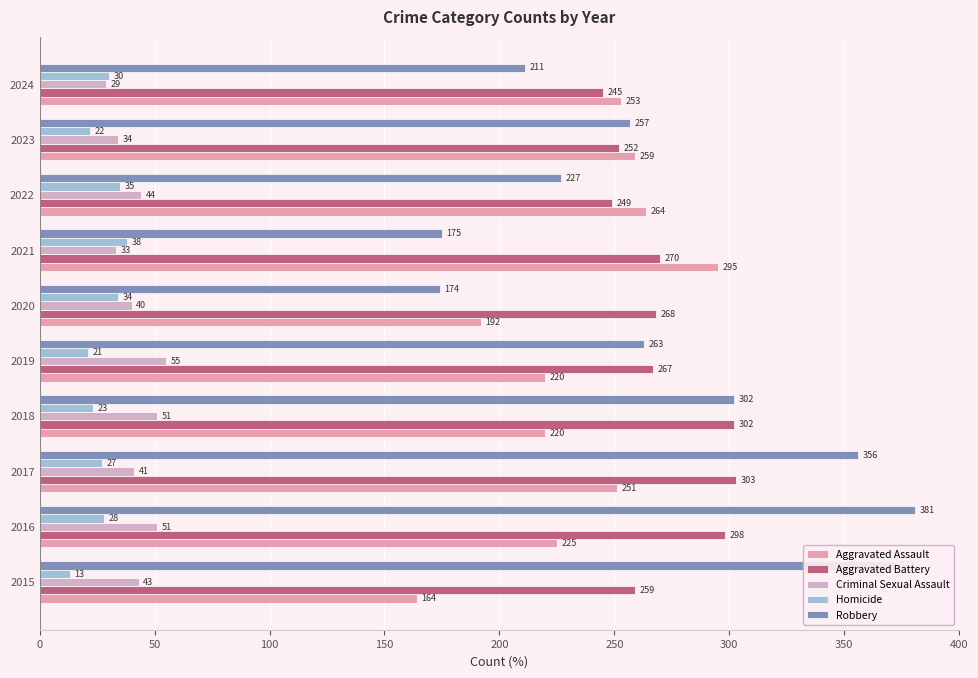

Count the number of data series in this chart.

5